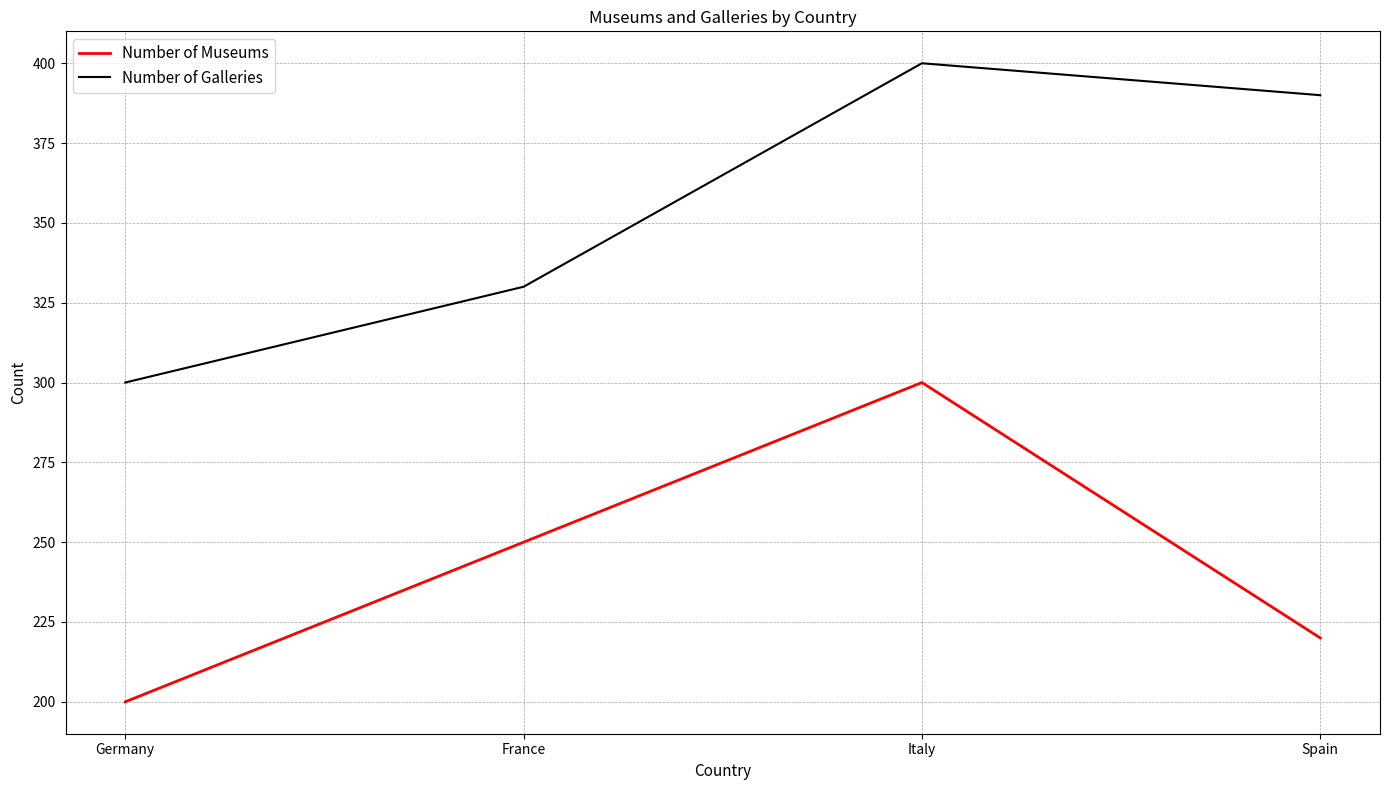

Is the value of Number of Galleries at Spain greater than the value of Number of Museums at Spain?

Yes